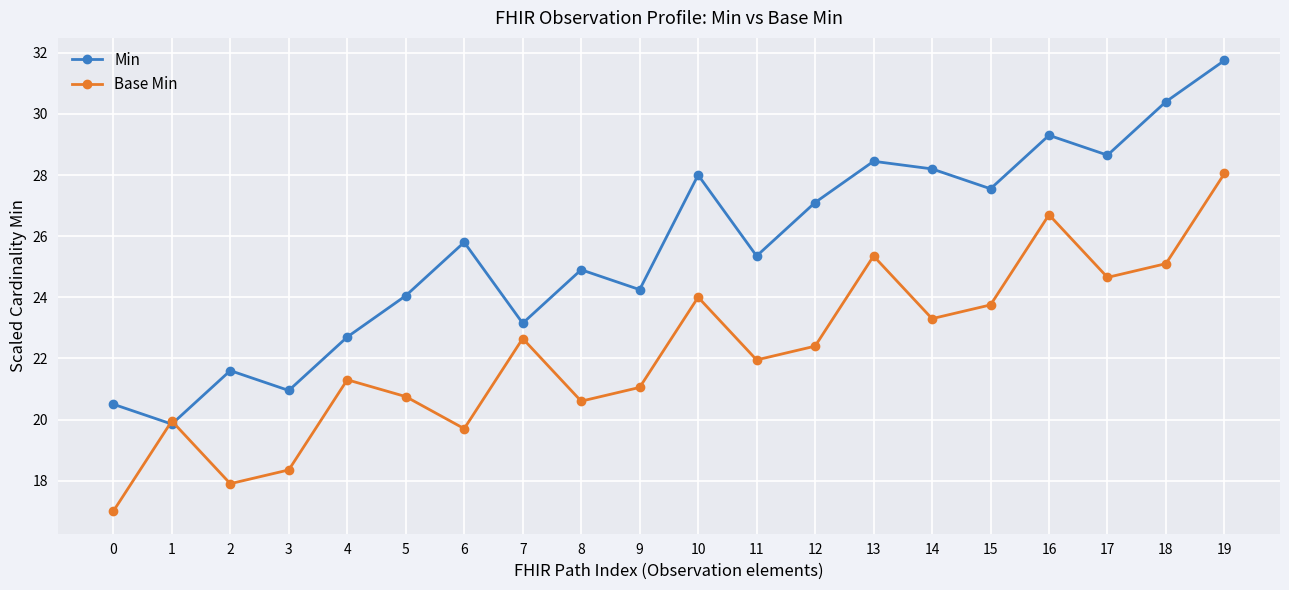

What is the value of the Min point at the 8th from the left?

23.2